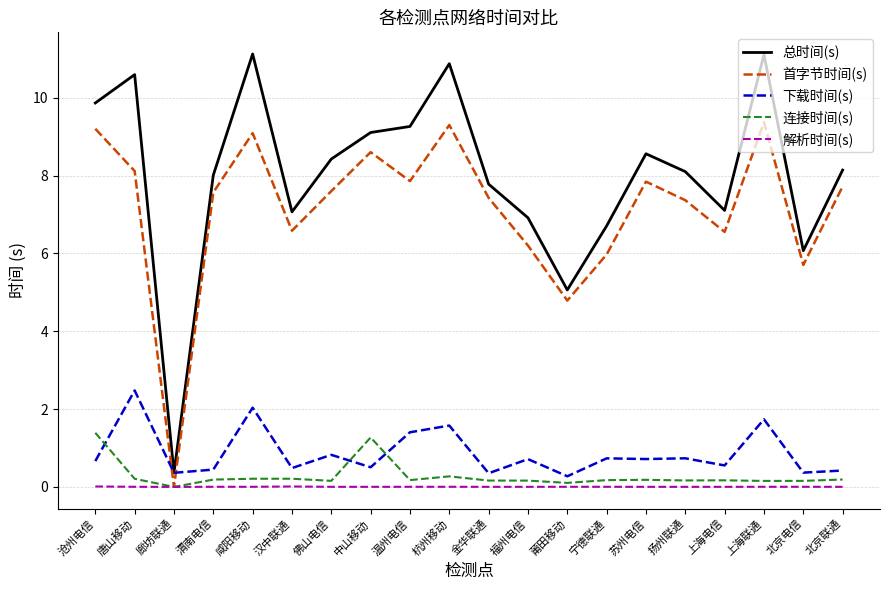

The 连接时间(s) series shows 0.2 at 咸阳移动. True or false?

True